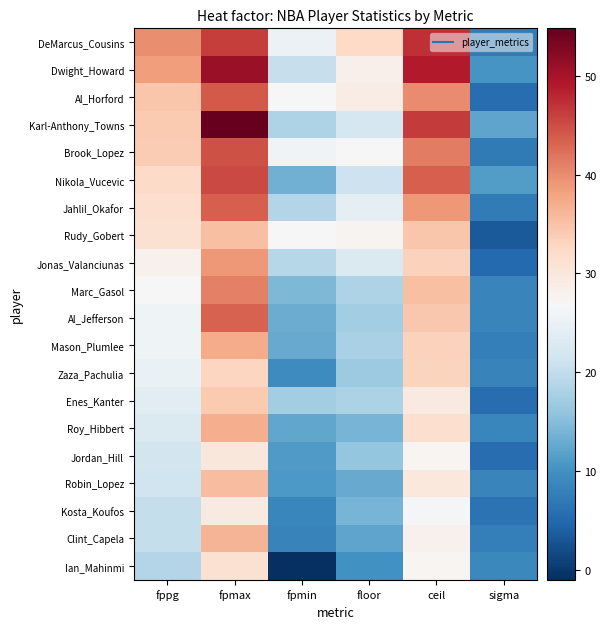

Which series has the largest range (max minus min)?

Karl-Anthony_Towns